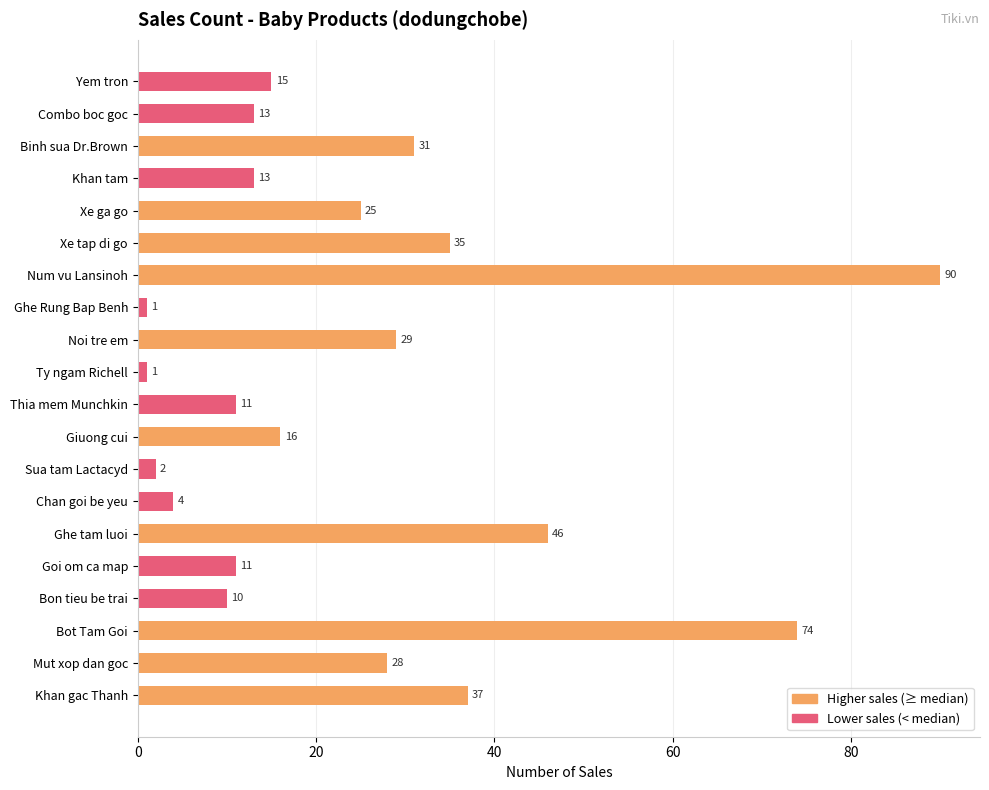

What value does the data have at Combo boc goc, to the nearest 5?

15